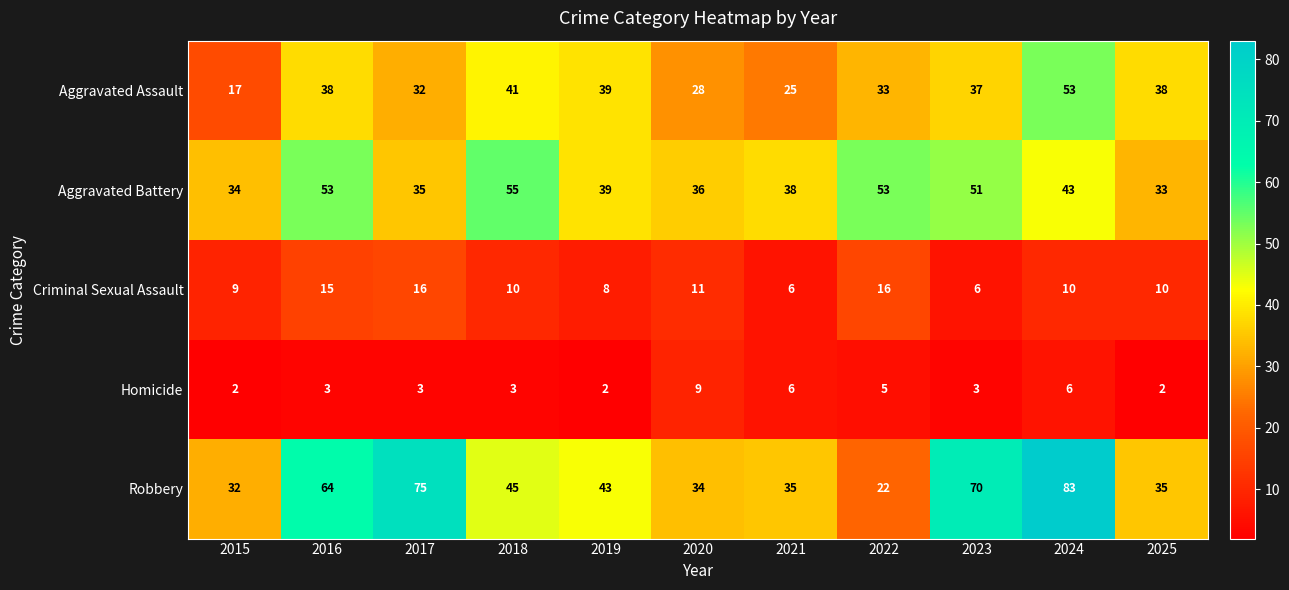

Is it true that Aggravated Battery equals 23 at 2017?

False